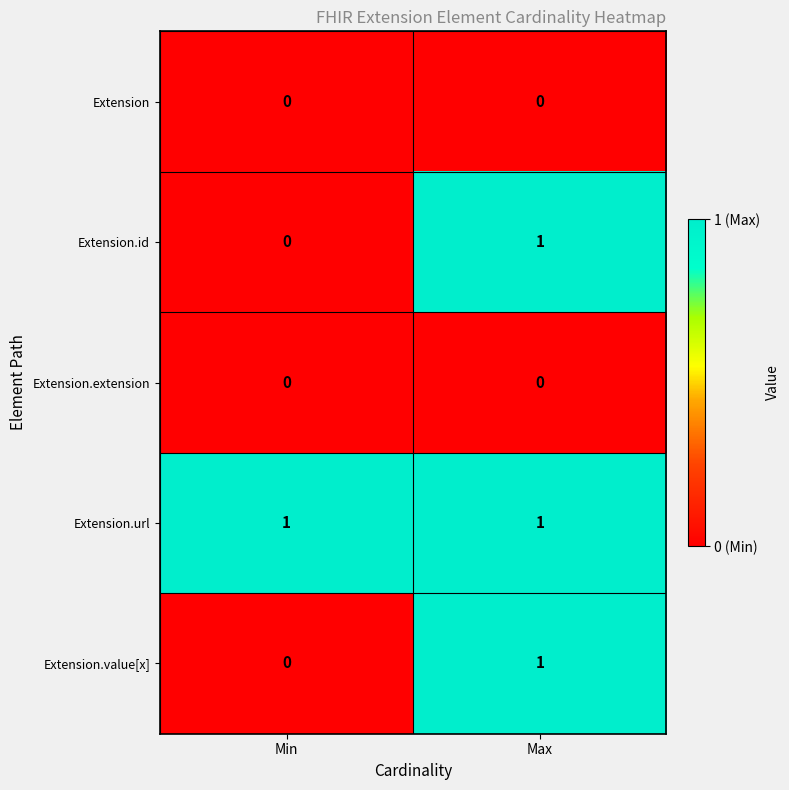

At which category is the sum across all series the highest?

Max